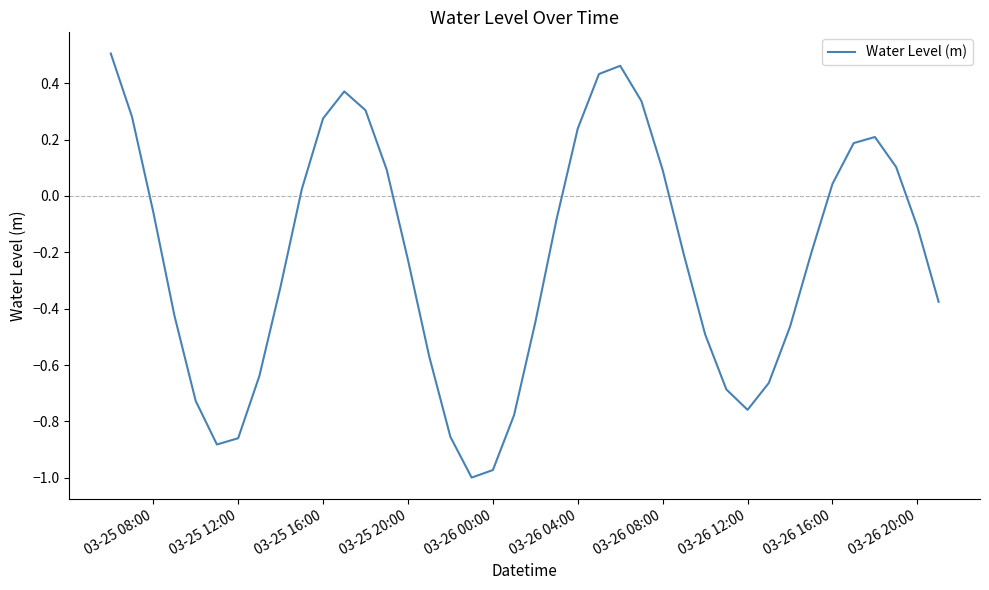

What is the difference between the maximum and minimum values?

1.5